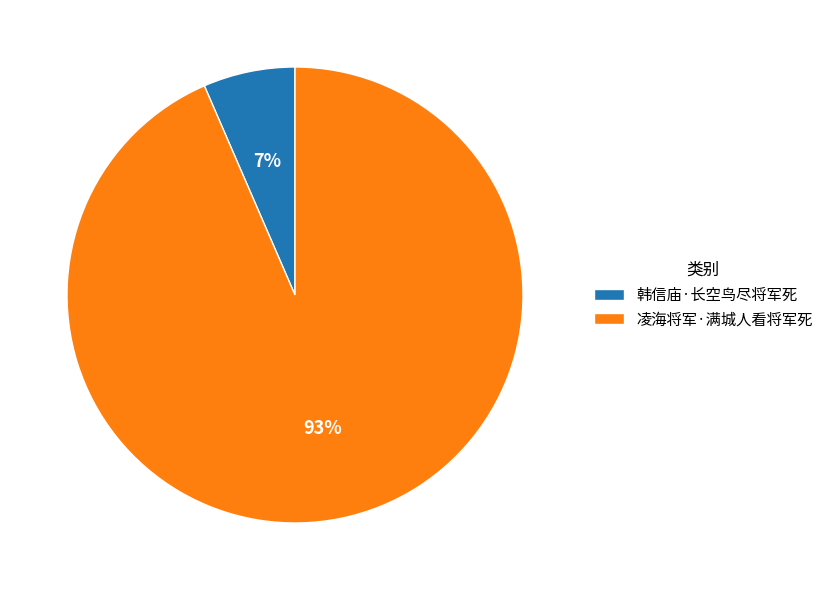

Which has a higher value, 凌海将军·满城人看将军死 or 韩信庙·长空鸟尽将军死?

凌海将军·满城人看将军死